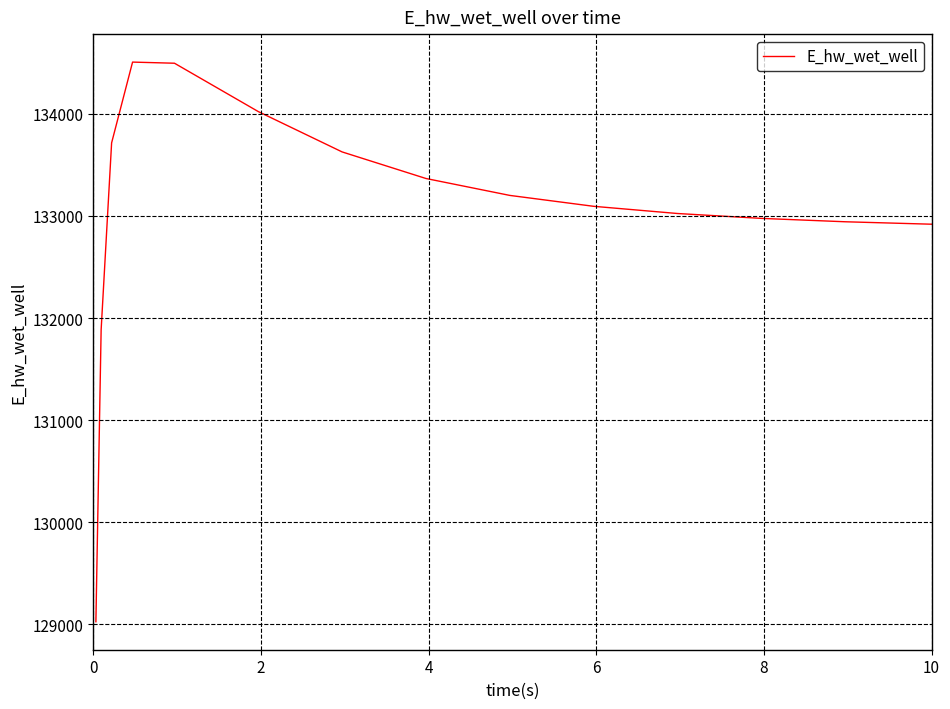

What is the difference between the maximum and minimum values?

5481.5